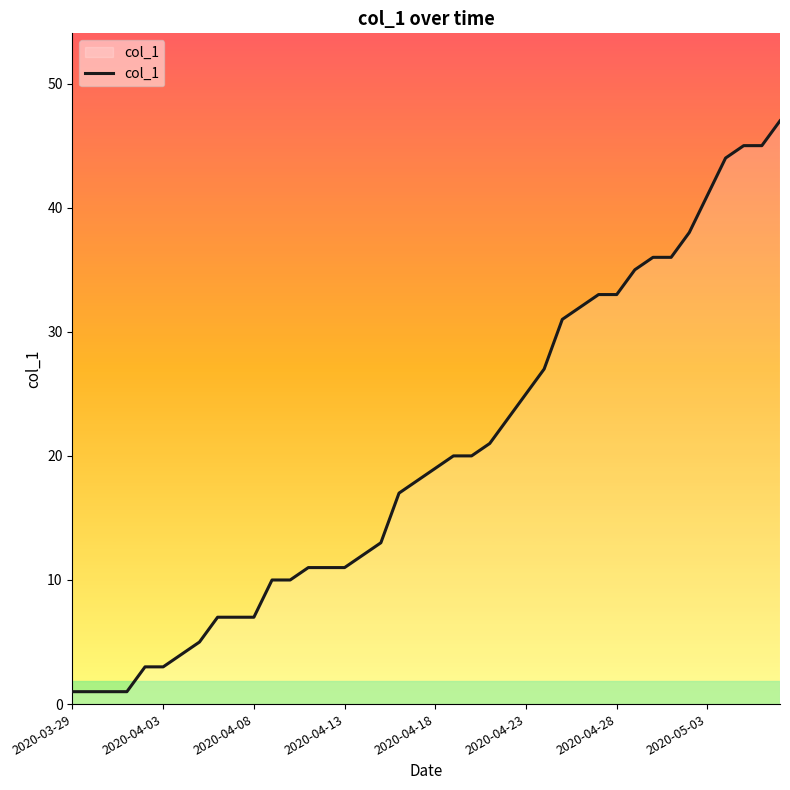

What is the maximum value shown in the chart?

47